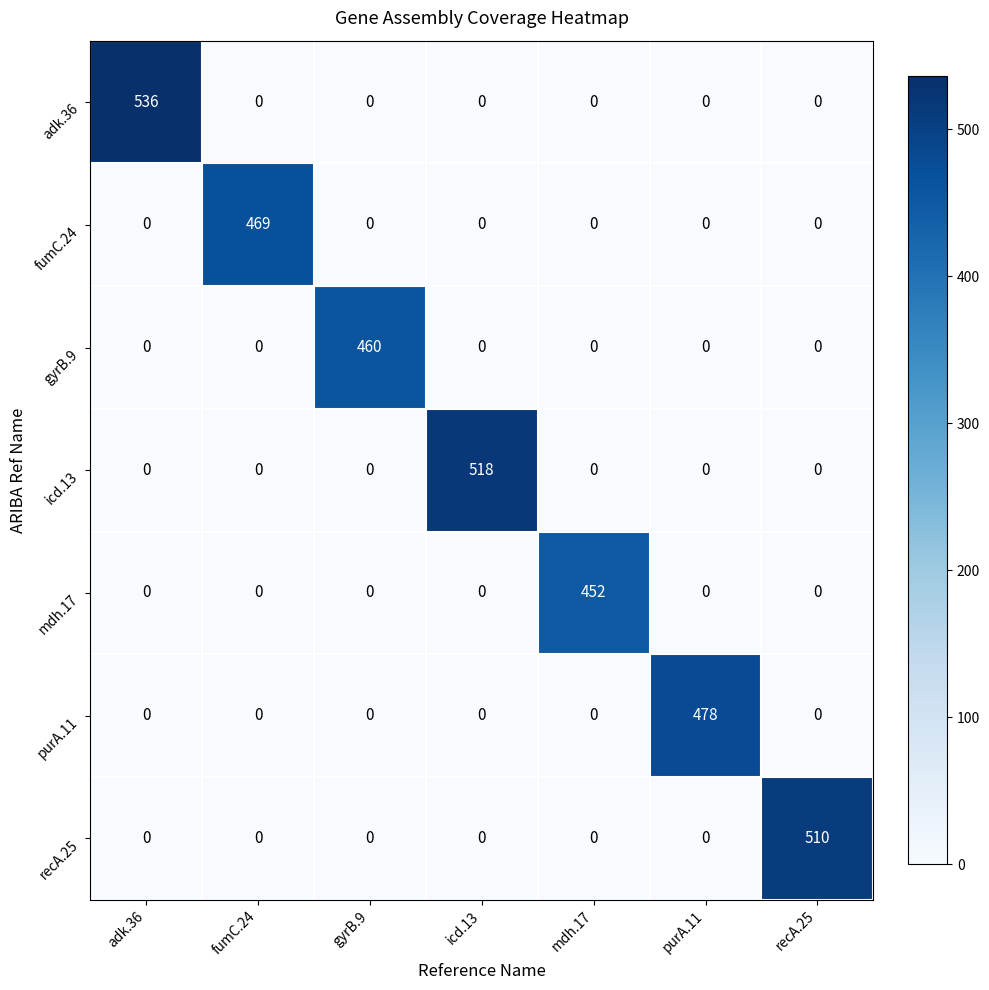

What is the sum of the icd.13 values at recA.25 and icd.13?

518